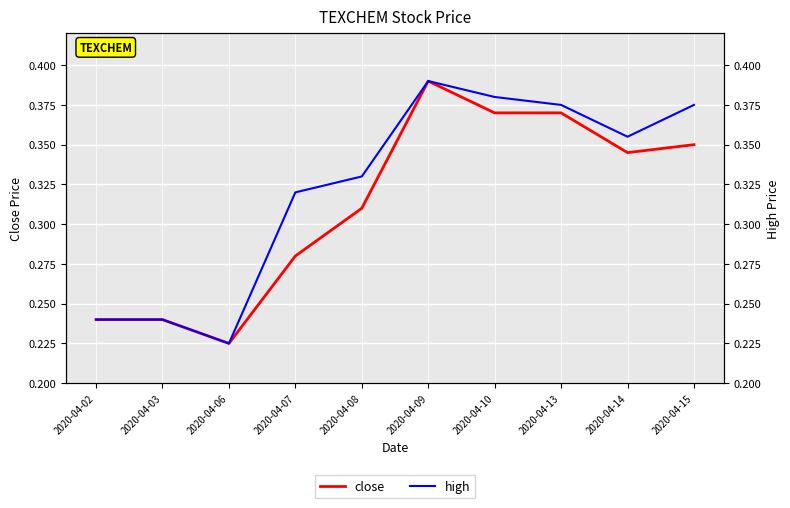

How many lines are shown in the chart?

2